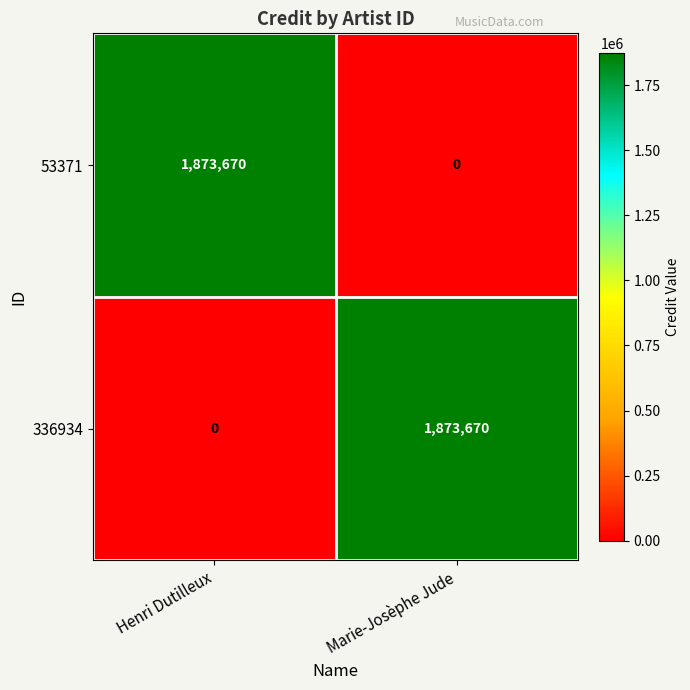

What is the maximum value for 53371?

1873670